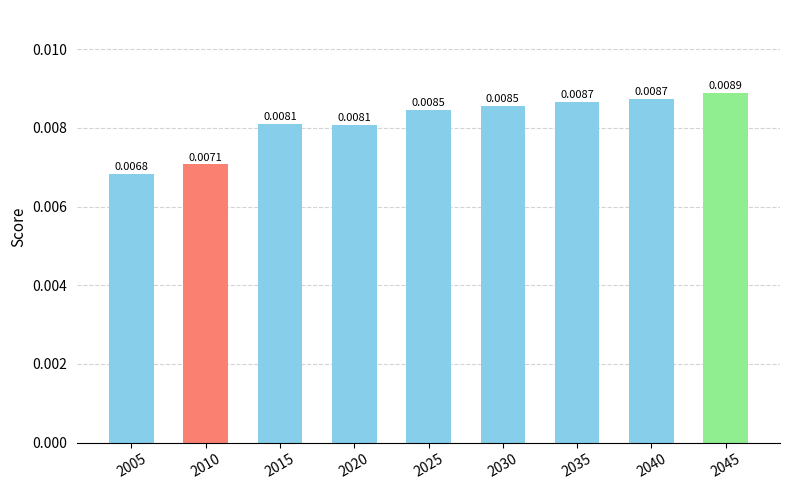

Which category has the highest value across all series?

2045